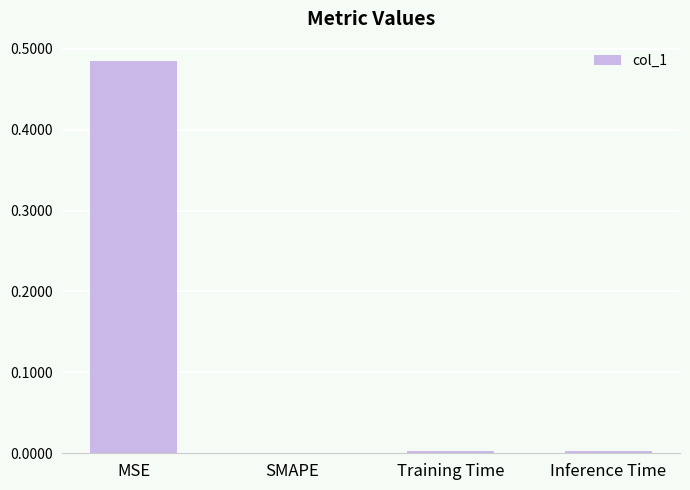

At which category does the chart reach its peak across all series?

MSE